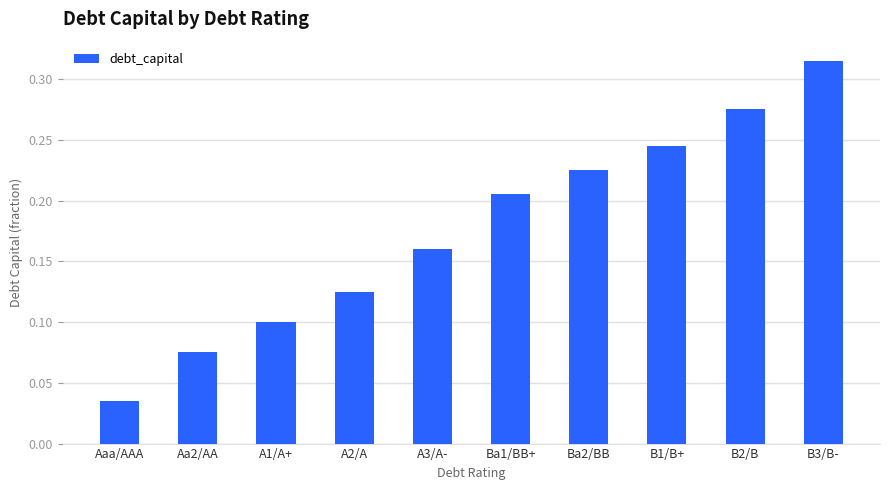

Is it true that the value at Ba2/BB is 0.1?

False